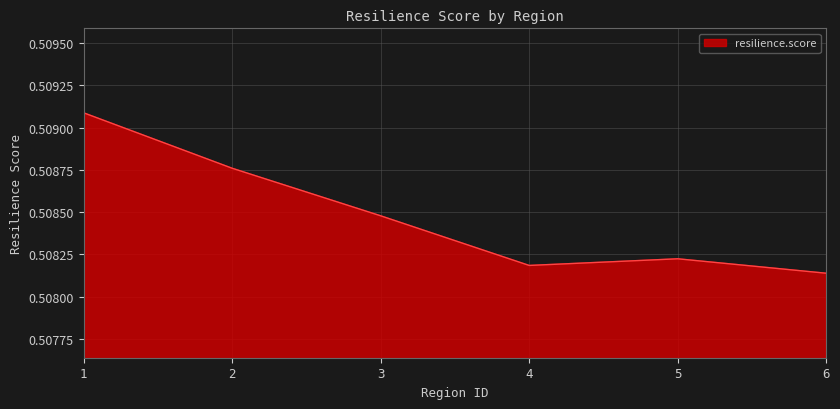

Rank the categories by value from lowest to highest.

6, 4, 5, 3, 2, 1